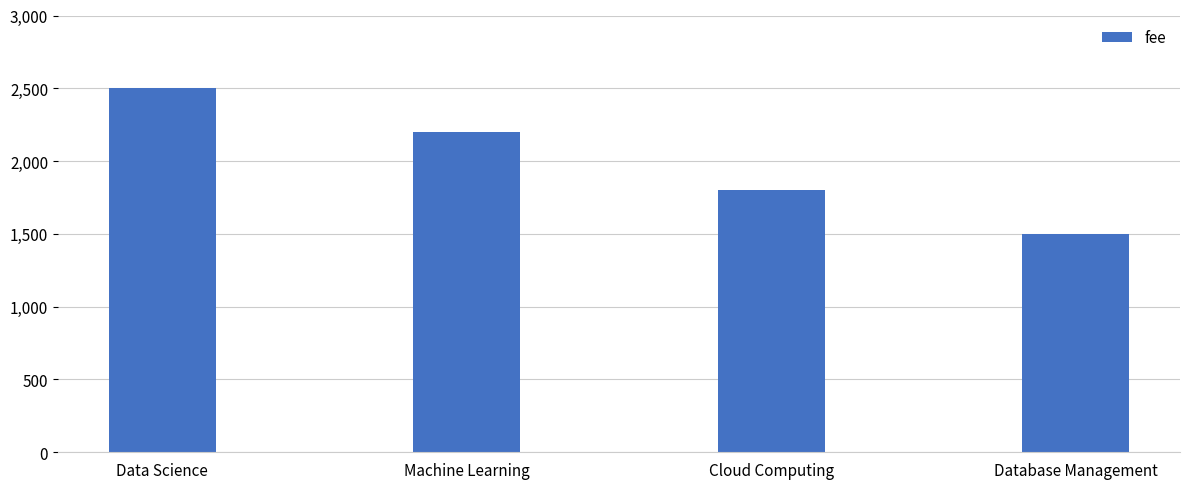

Are the bars horizontal?

No